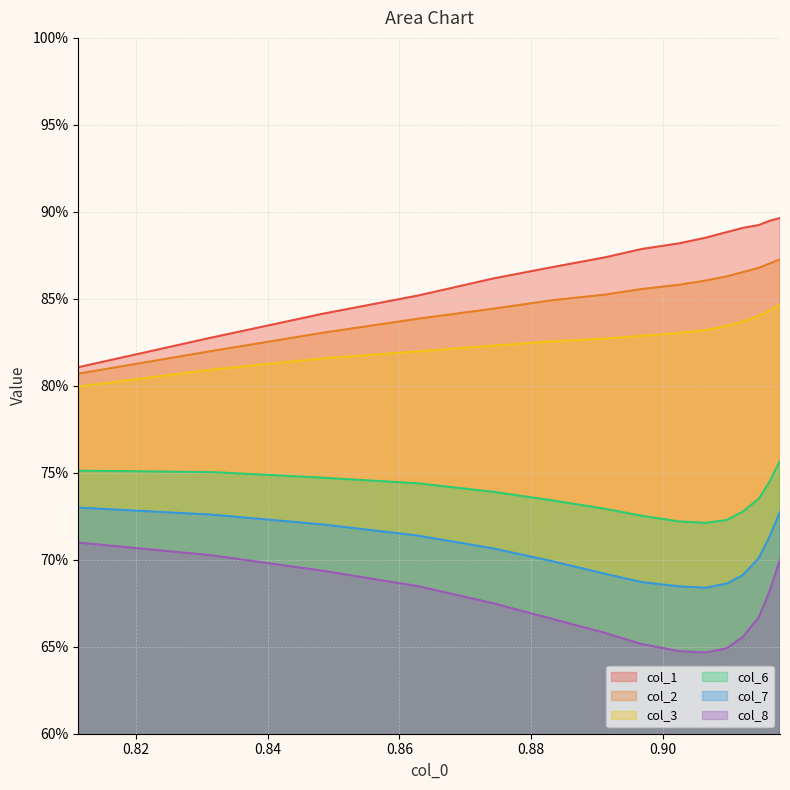

Does the chart display data point markers on the line(s)?

No